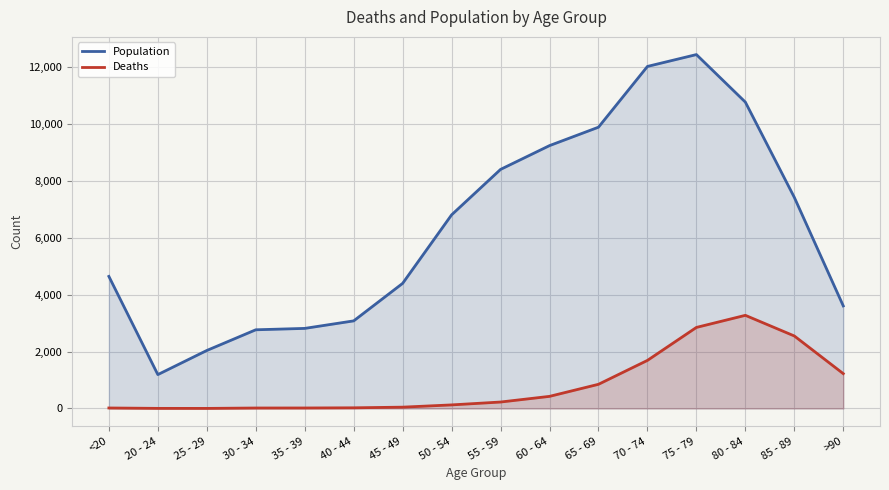

What is the label of the 15th point from the left?

85 - 89